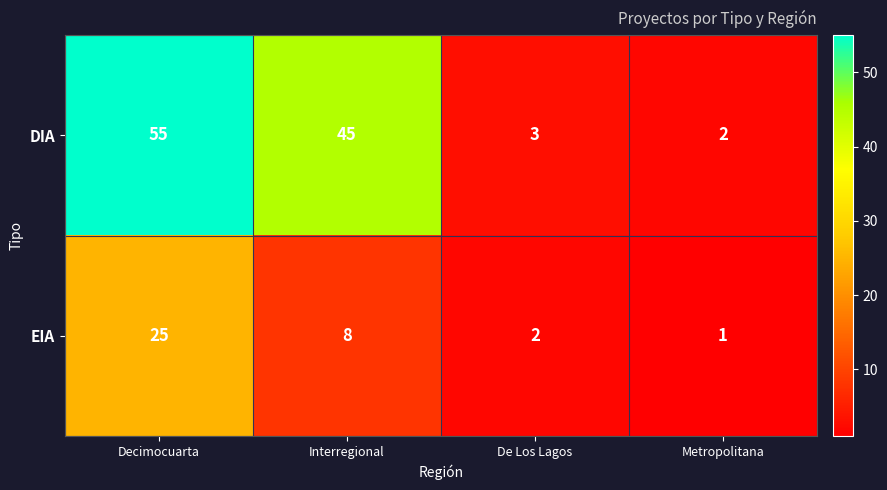

At which label does EIA first exceed 8?

Decimocuarta